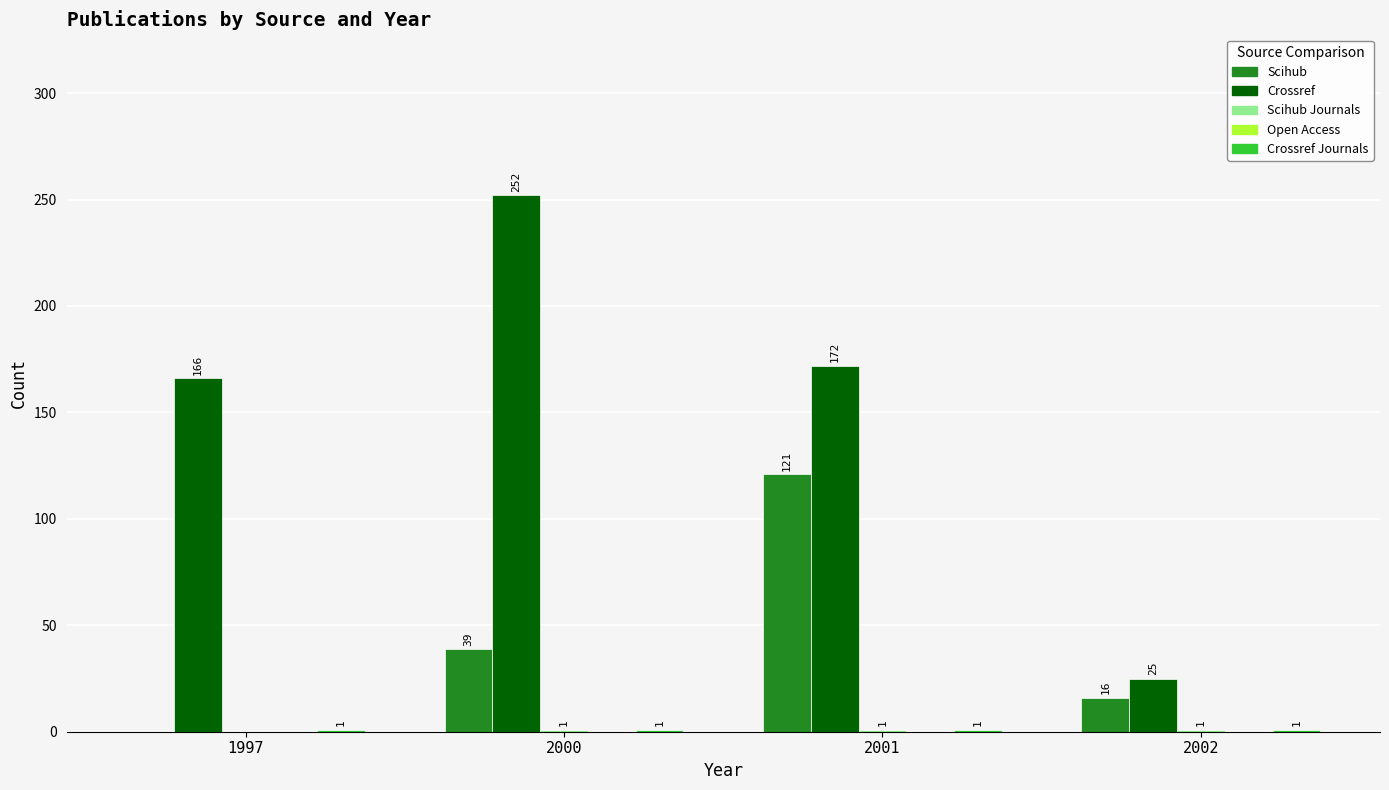

At which category is the sum across all series the highest?

2001